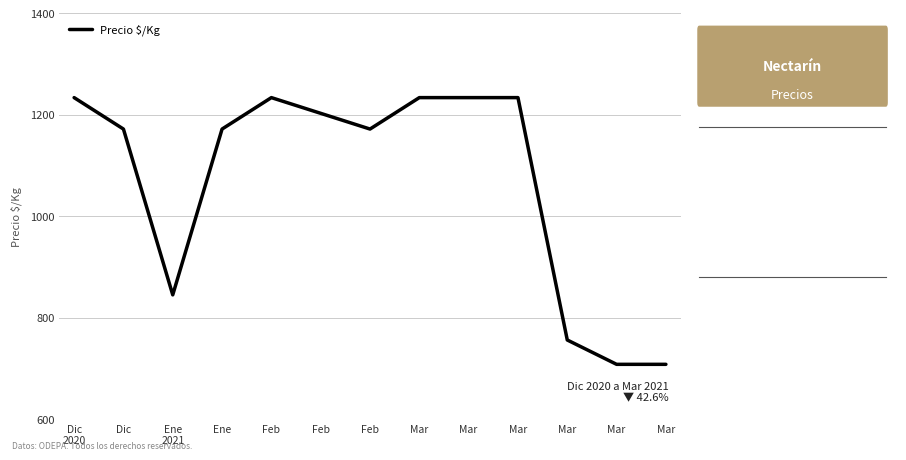

Does the chart have visible grid lines?

Yes